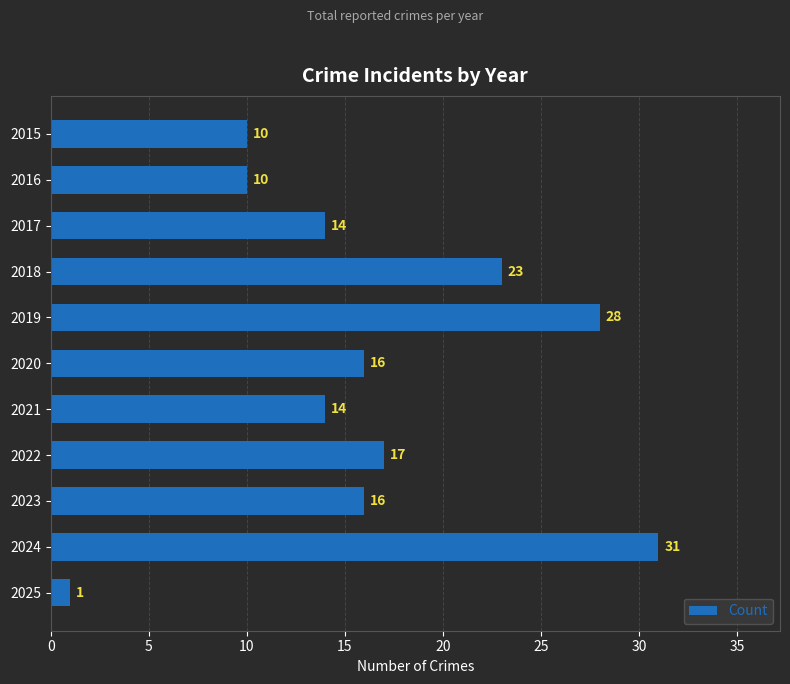

What is the change in value from 2018 to 2024?

+8